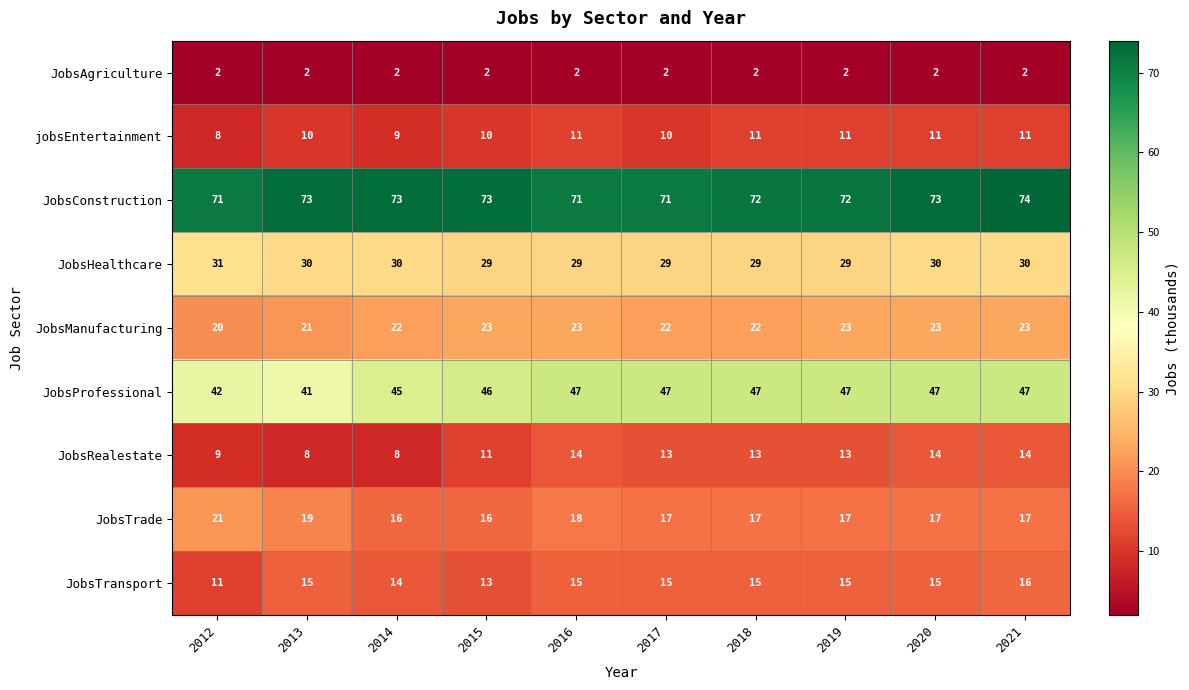

What is the maximum value shown in the chart?

74